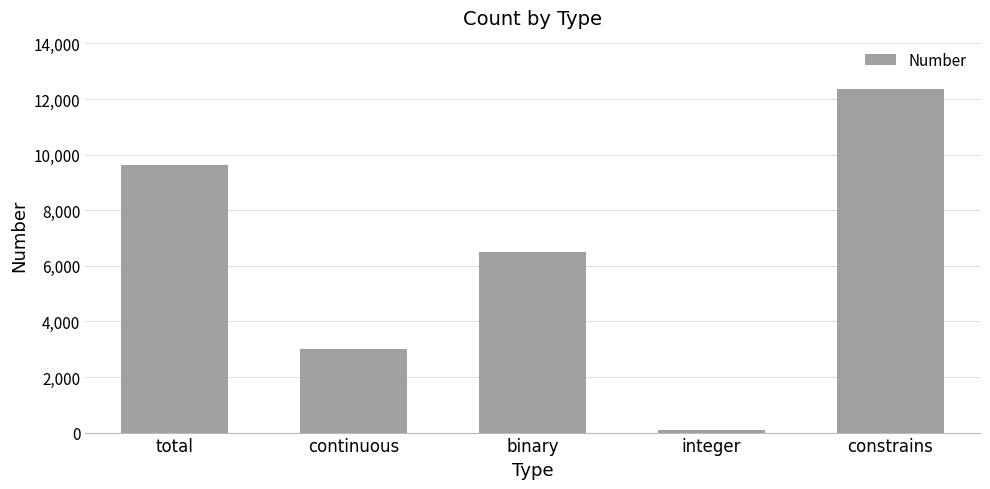

List the labels in order of value, largest first.

constrains, total, binary, continuous, integer